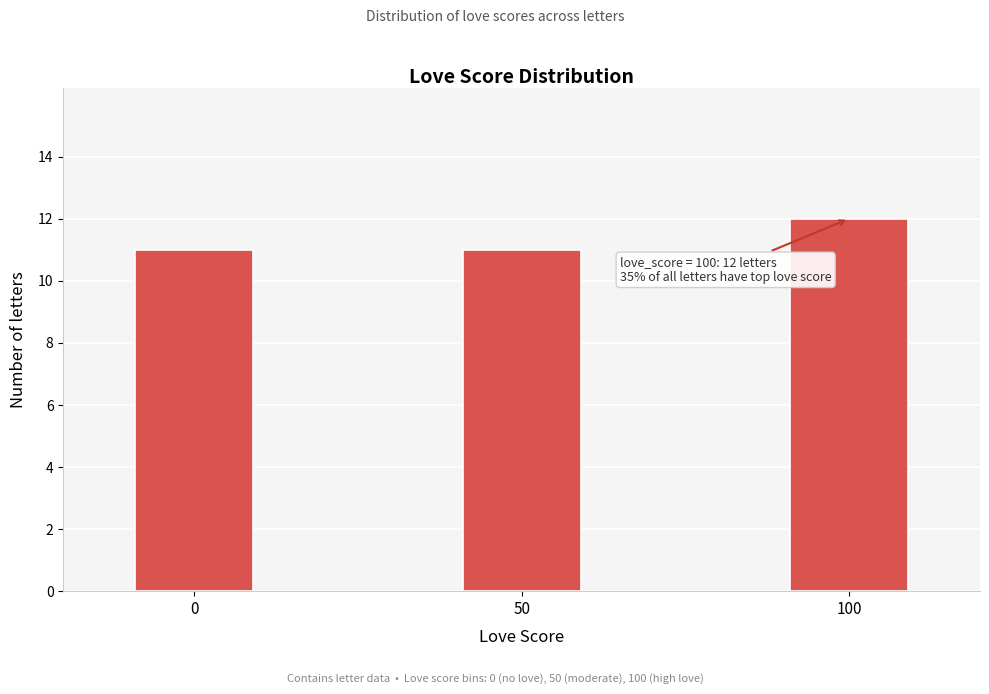

Reading left to right, what are all the values shown in this chart?

11	11	12